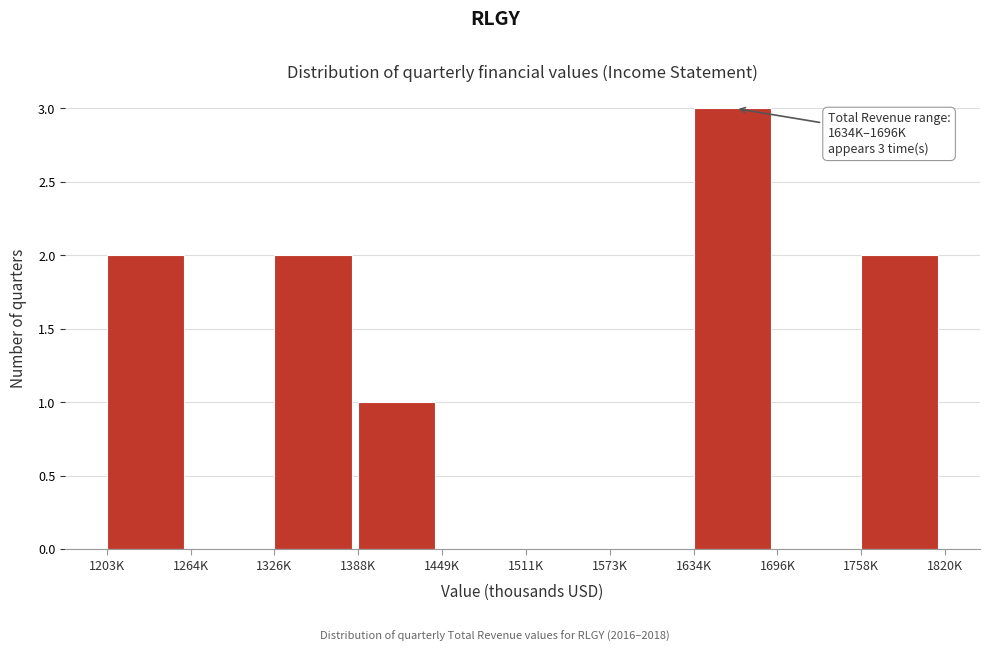

Reading left to right, list all the values displayed in this chart.

1203K=2	1264K=0	1326K=2	1388K=1	1449K=0	1511K=0	1573K=0	1634K=3	1696K=0	1758K=2